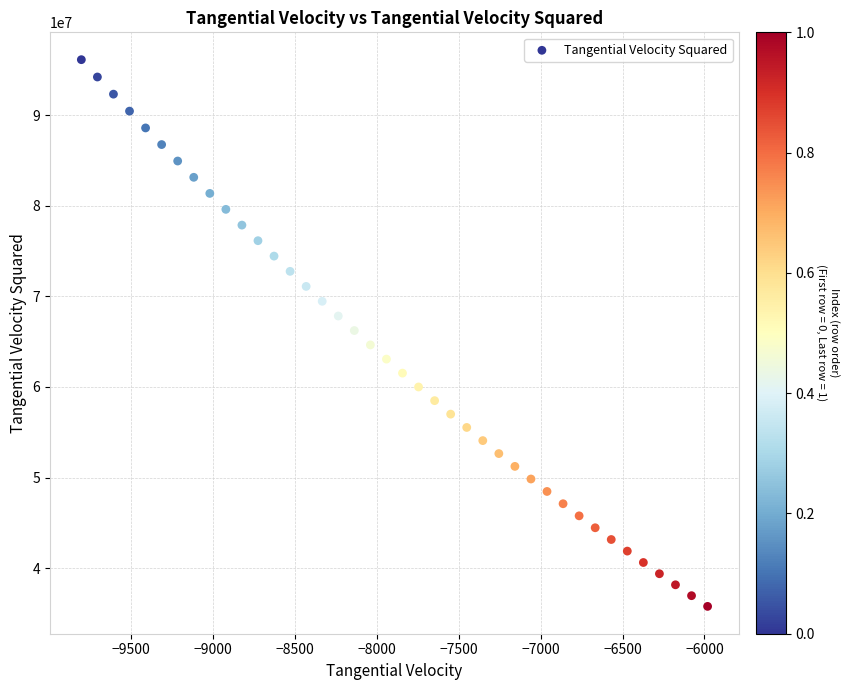

What is the range of Y values (max minus min)?

60366373.7